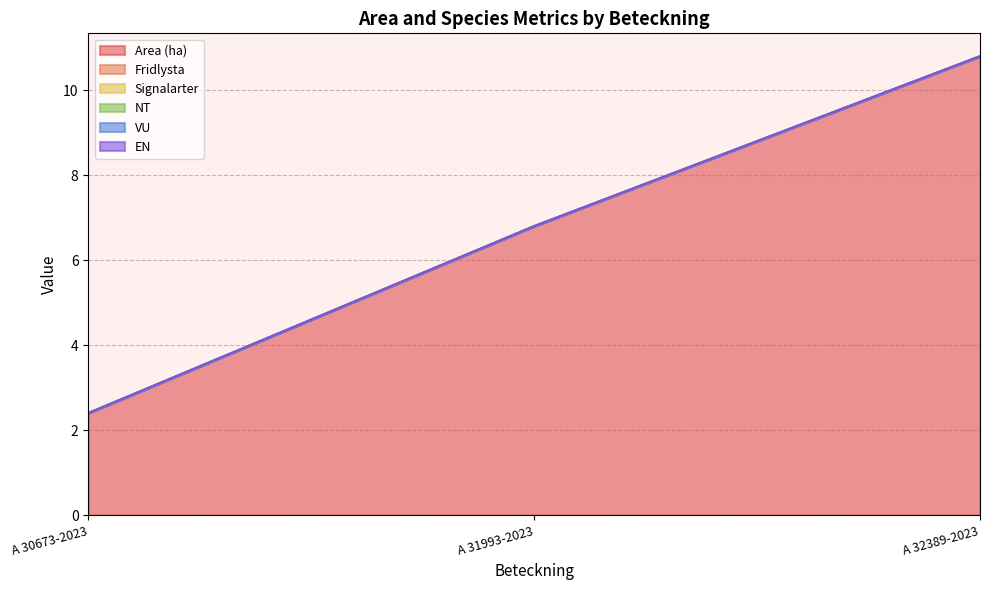

The Area (ha) series shows 3.7 at A 31993-2023. True or false?

False